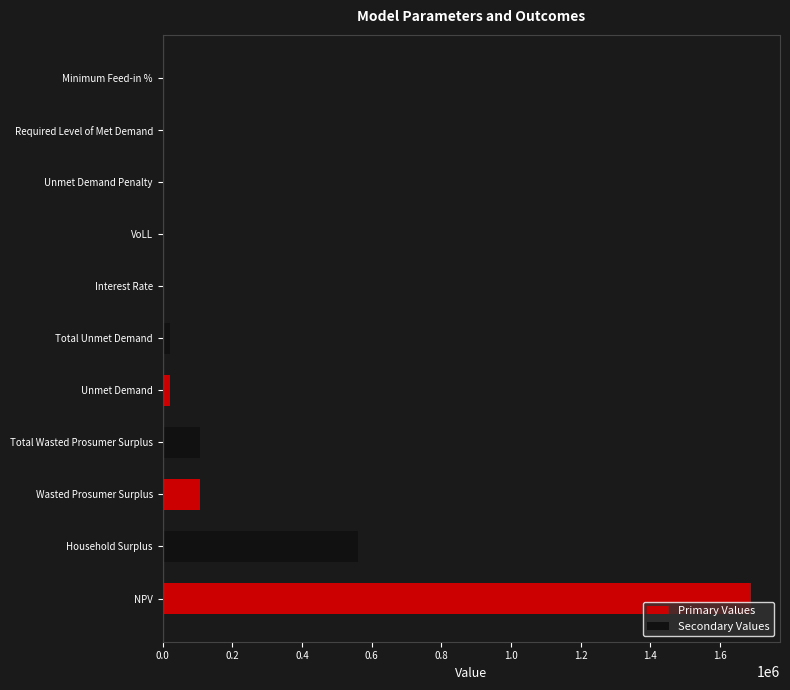

What is the maximum value shown in the chart?

1687935.1